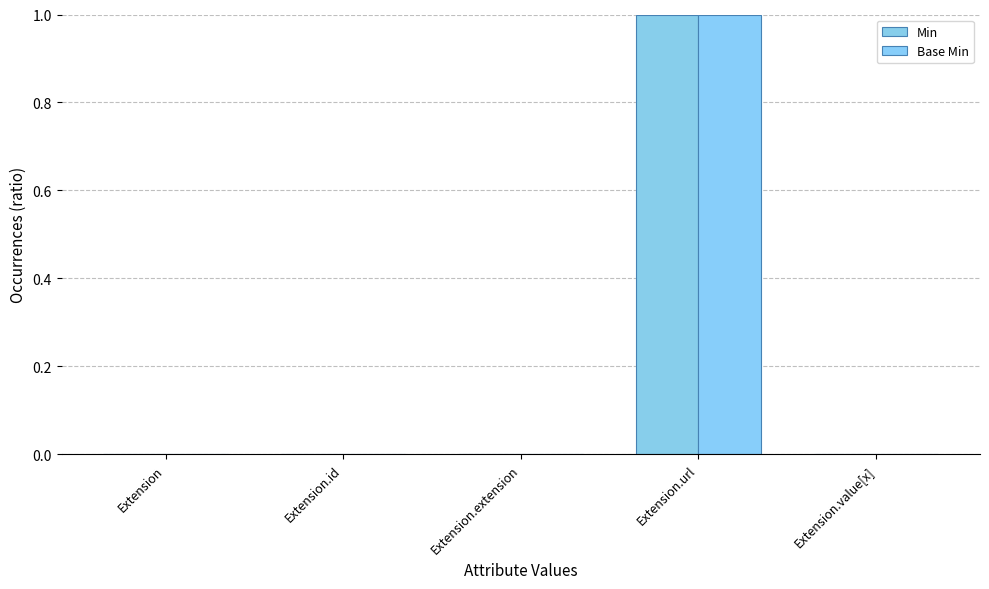

At which label is Min closest to 0?

Extension